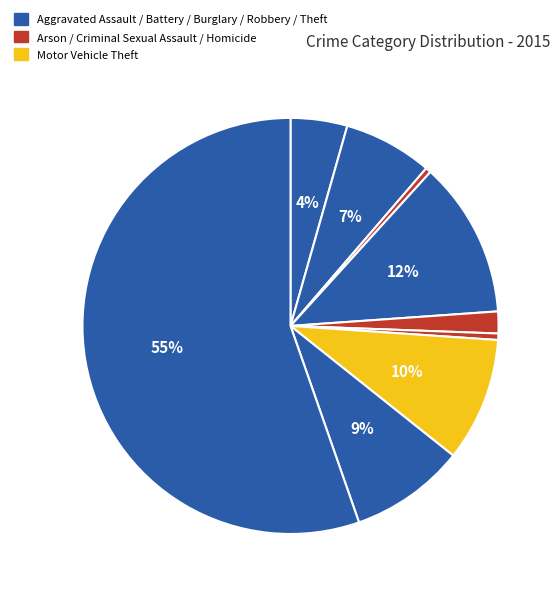

Which slice is the smallest?

Arson